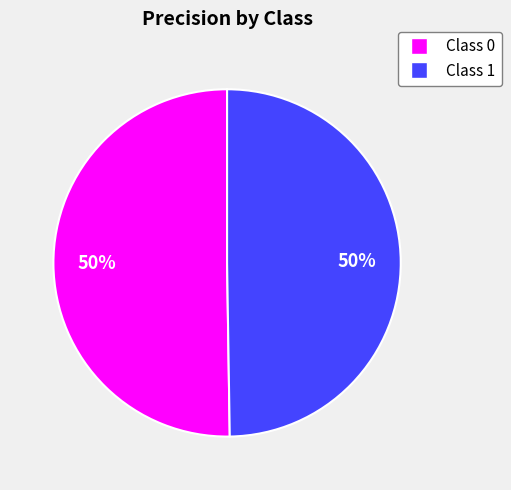

To the nearest percent, what is the average slice percentage?

50%